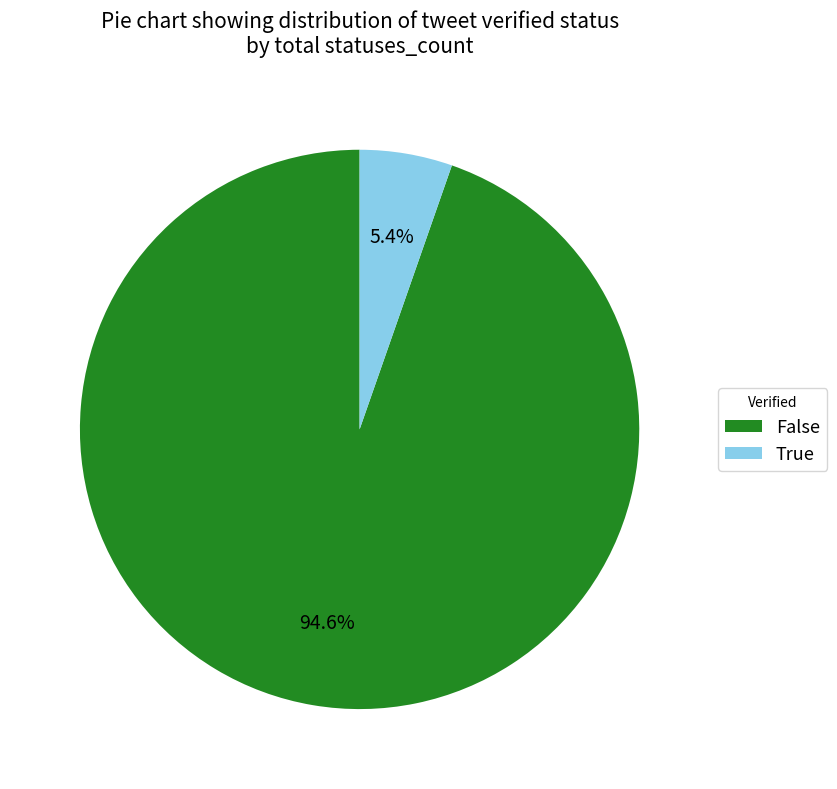

What portion of the pie excludes True?

94.6%